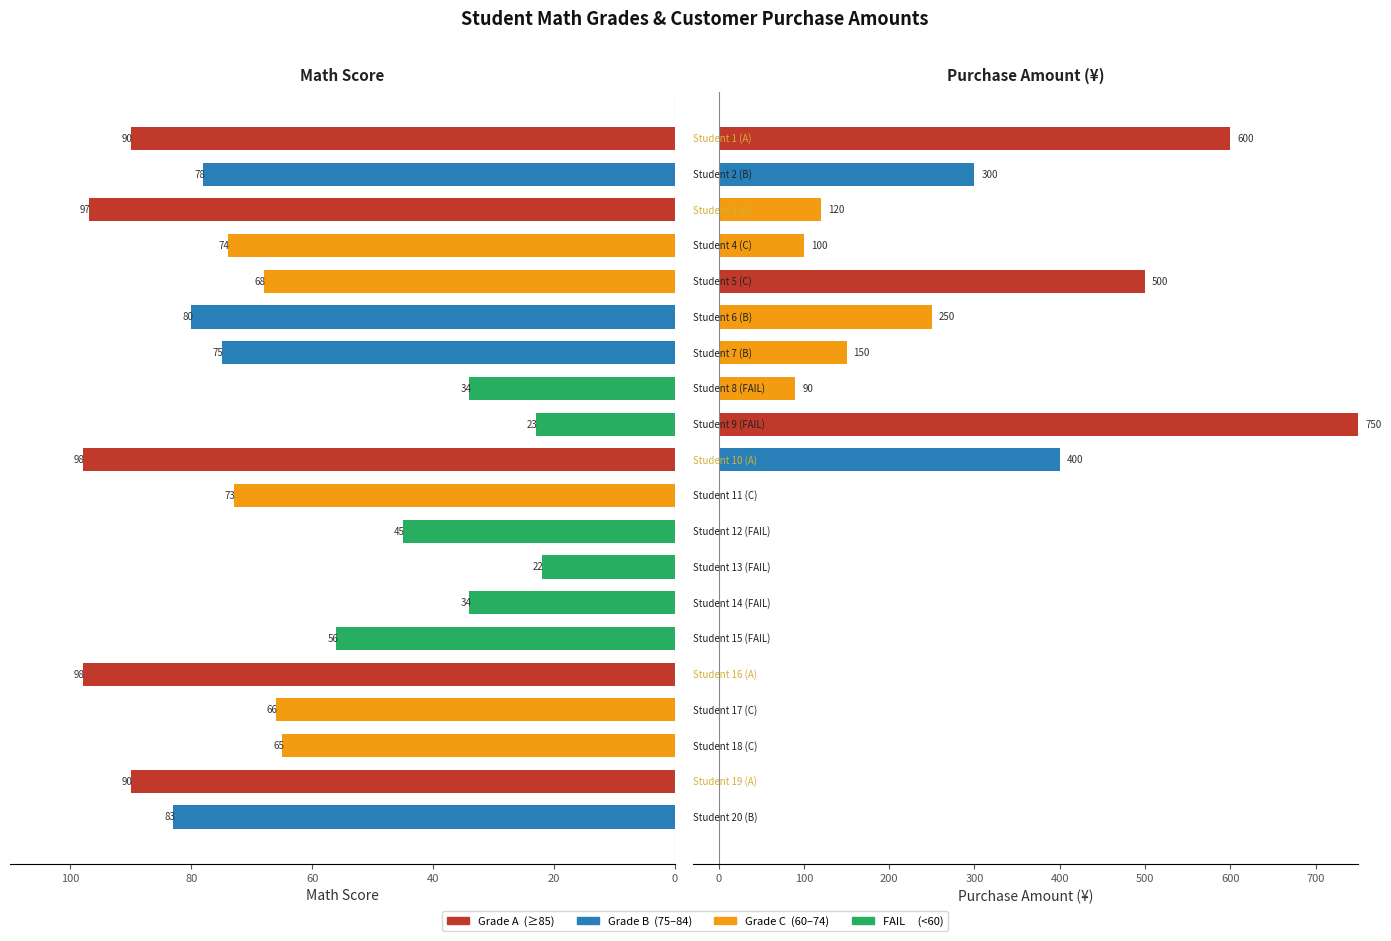

Rank the series at 8 from highest to lowest value.

Purchase Amount, Math Score